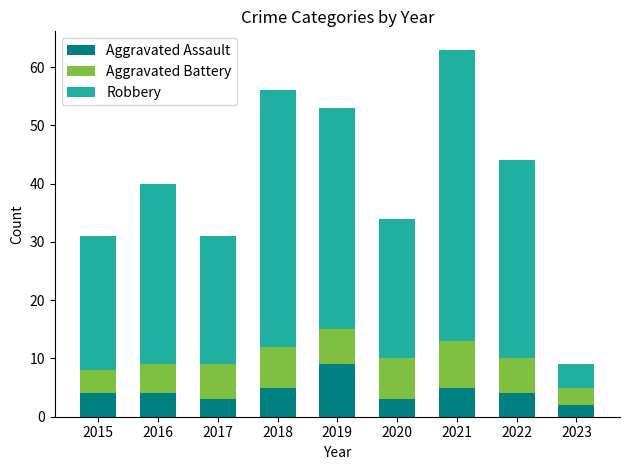

True or false: Aggravated Assault has a value of 5 at 2017.

False